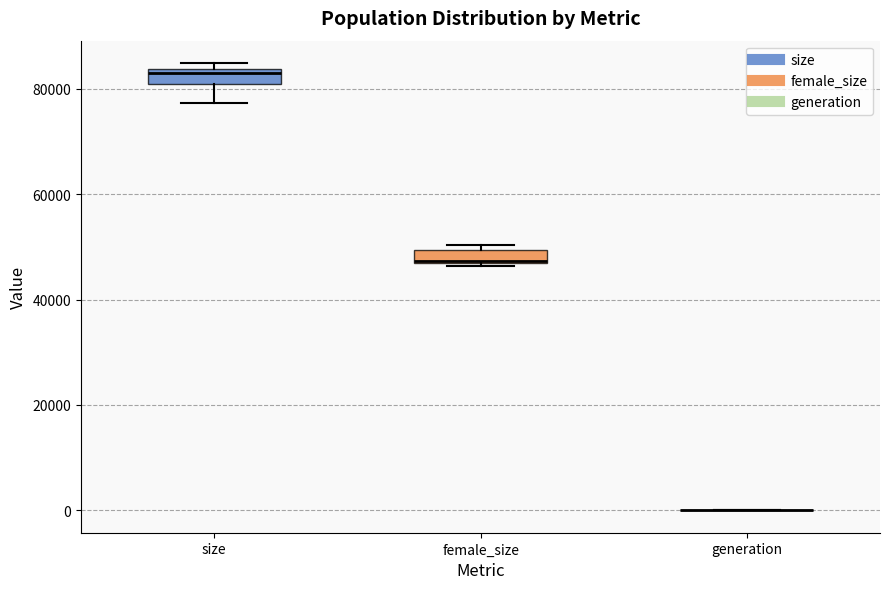

Where is the lower edge of the box for size on the y-axis? The values are not printed on the chart, so give them approximately, as read against the axis.

80000